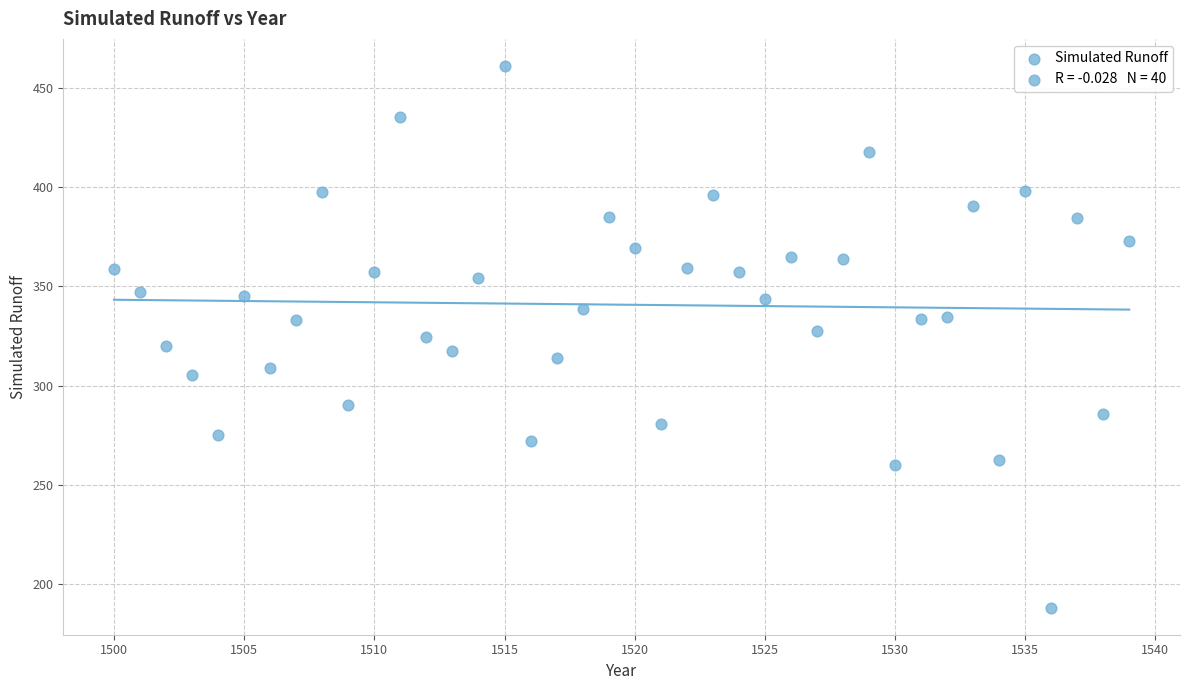

What is the range of X values (max minus min)?

39.0